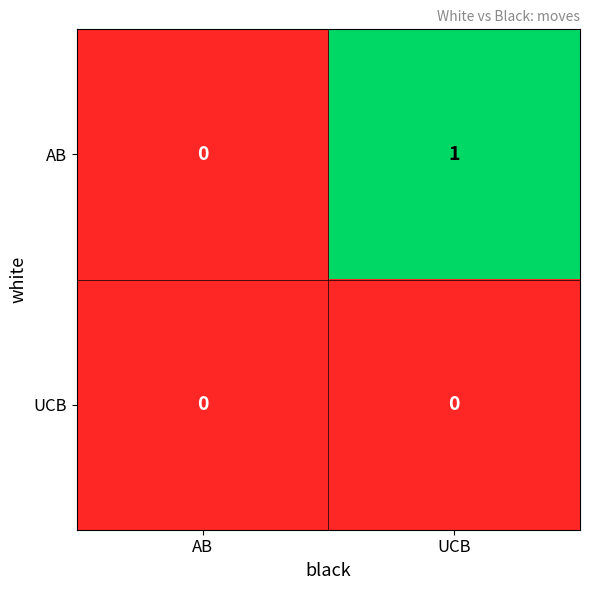

The value of AB at AB is -1. True or false?

False